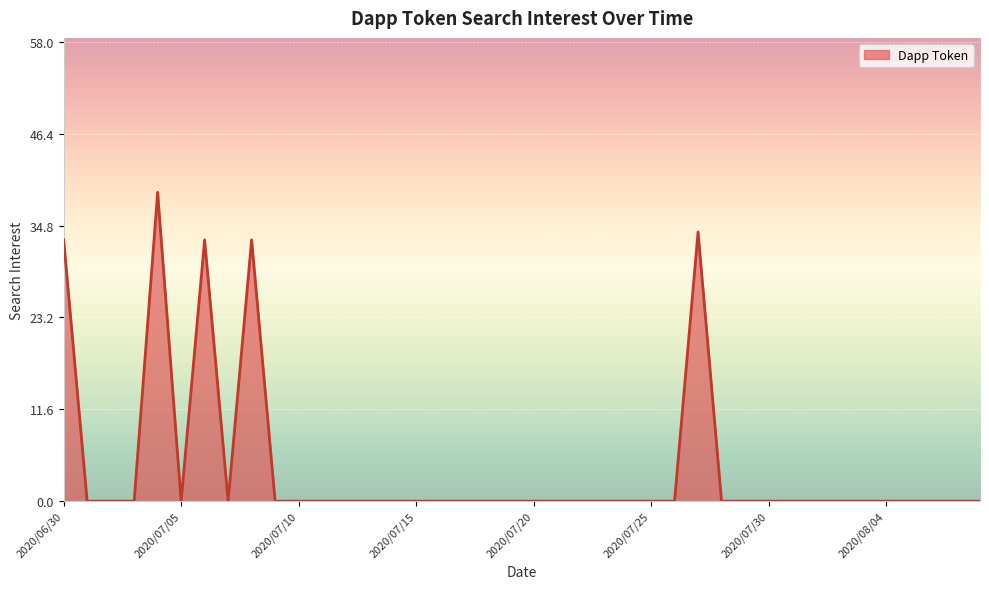

What is the maximum value shown in the chart?

39